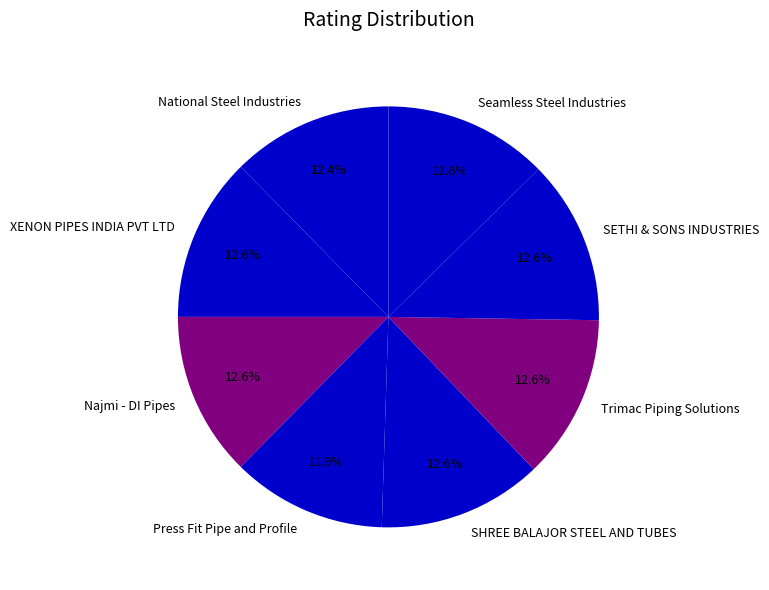

Which category has the smallest portion of the pie?

Press Fit Pipe and Profile